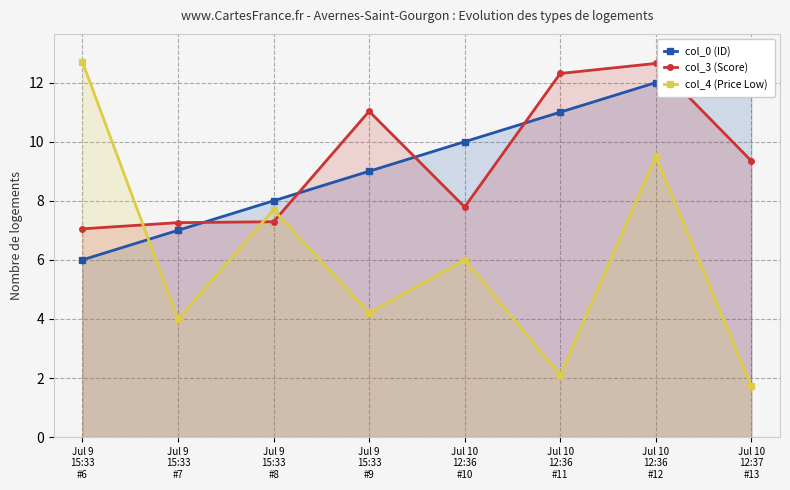

What is the greatest value displayed?

13.0